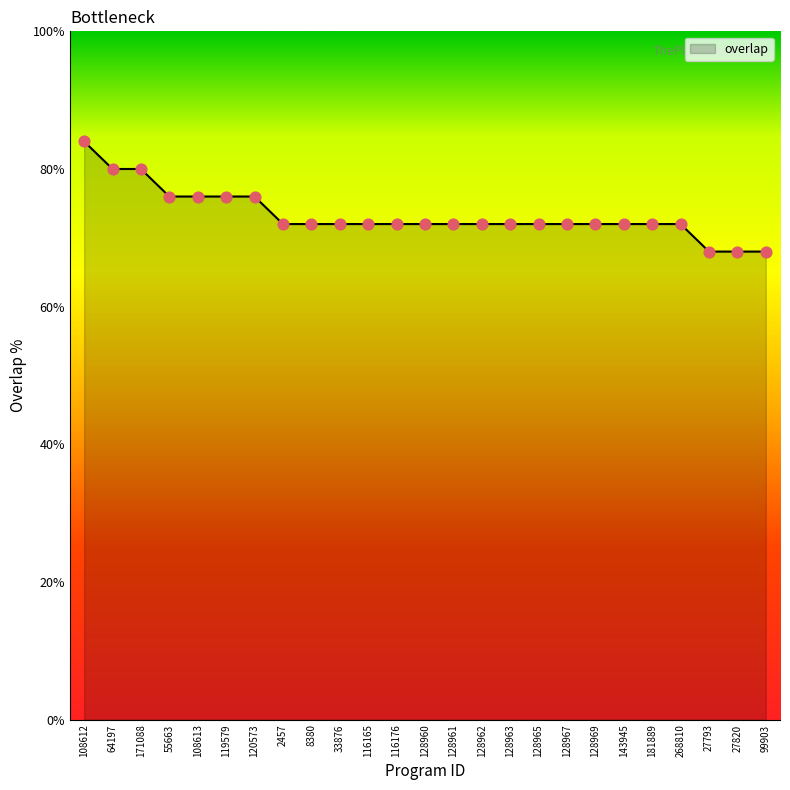

Approximately how many times larger is the value at 116165 compared to 55663?

0.9